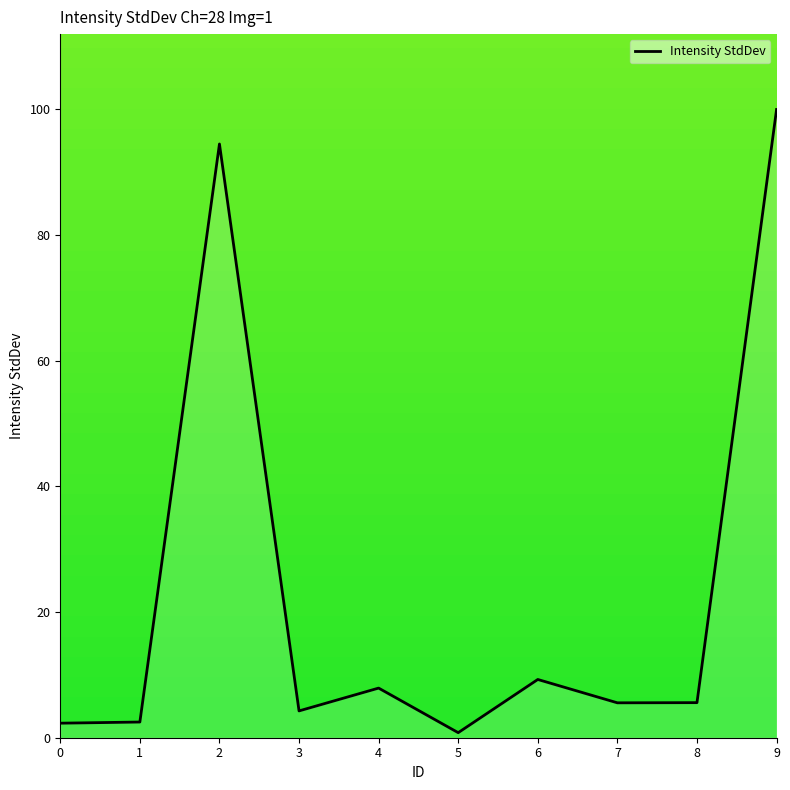

What is the sum of all values?

232.7